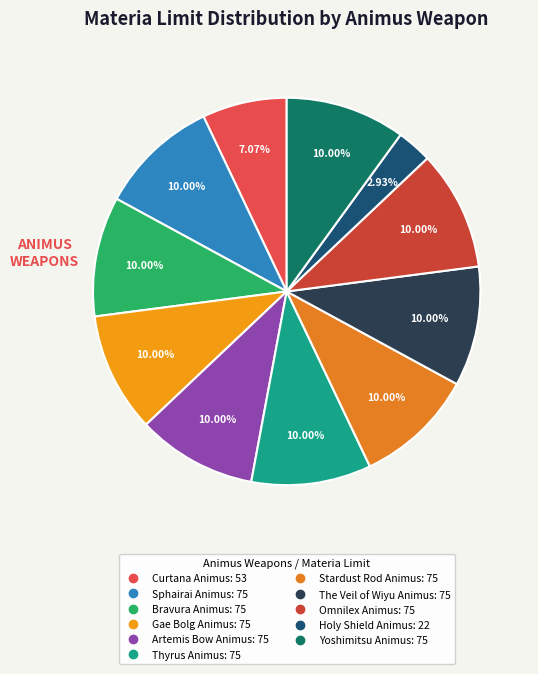

To the nearest percent, what portion does Holy Shield Animus represent?

3%